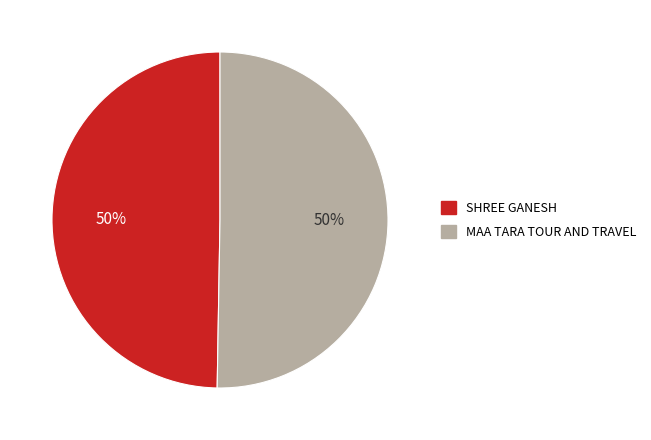

Do MAA TARA TOUR AND TRAVEL and SHREE GANESH together represent more than half of the pie?

Yes